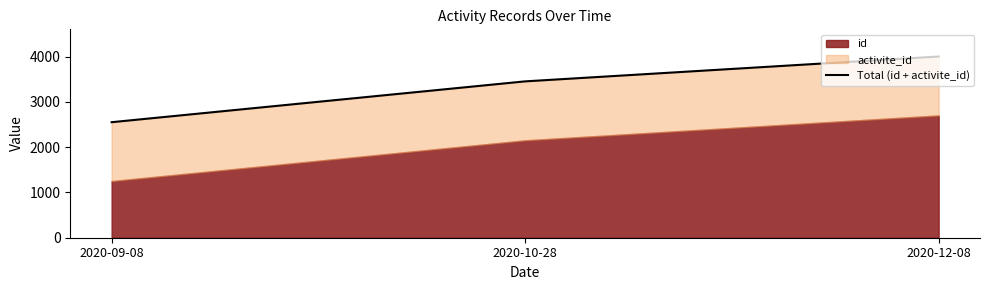

What is the label of the 3rd point from the right?

2020-09-08